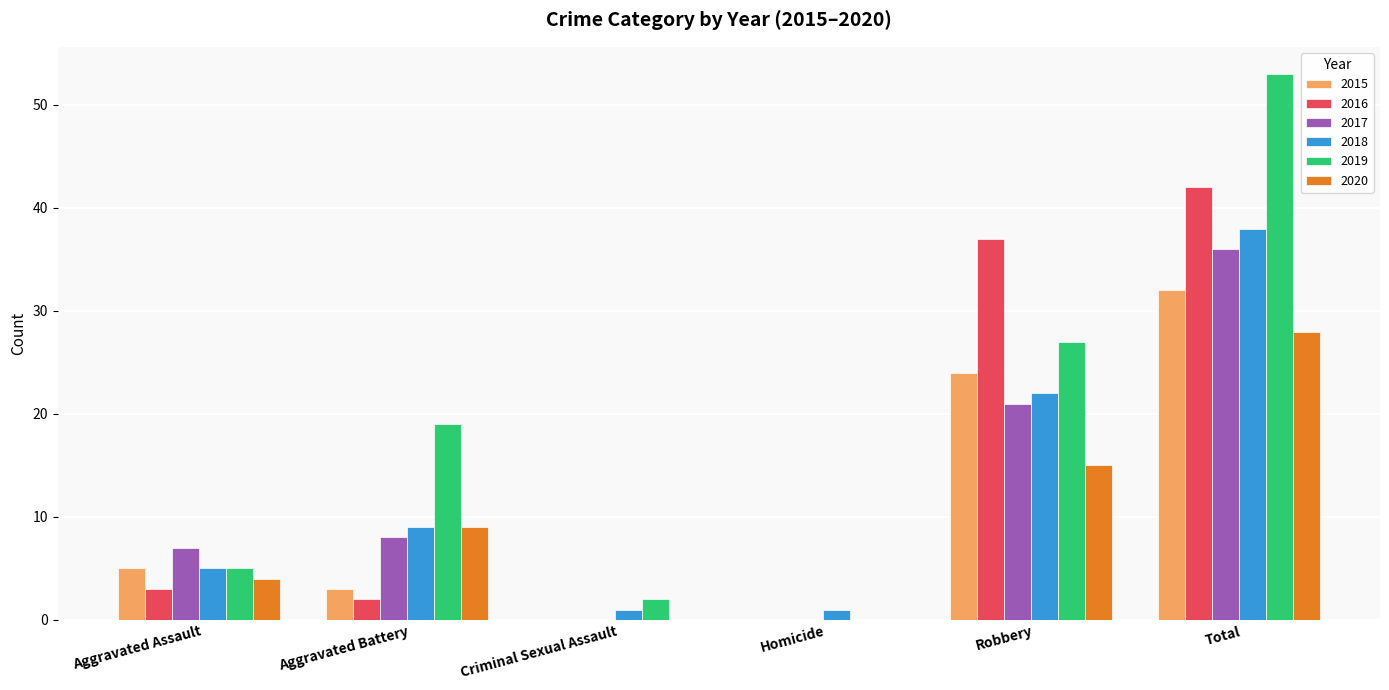

How many 2018 values are between 1 and 22?

5